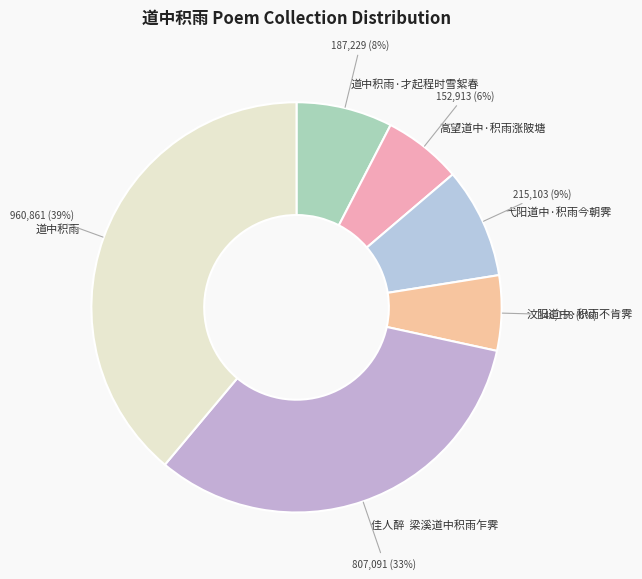

The 弋阳道中·积雨今朝霁 slice represents 9% of the pie. True or false?

True